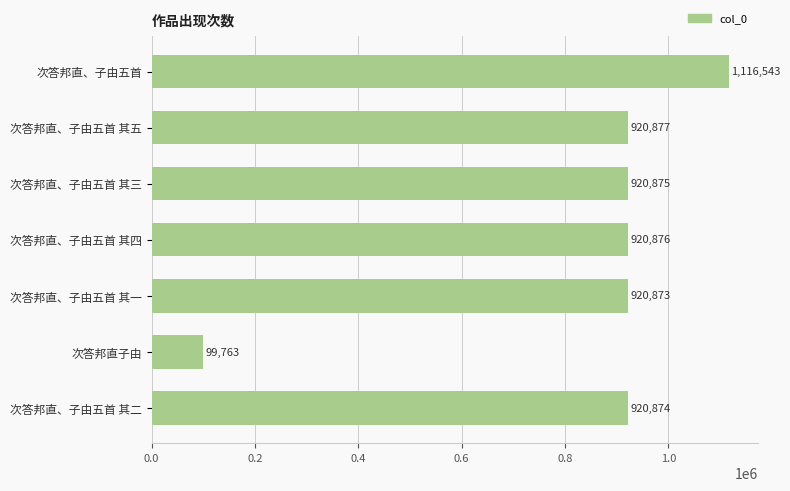

What is the average value?

831526